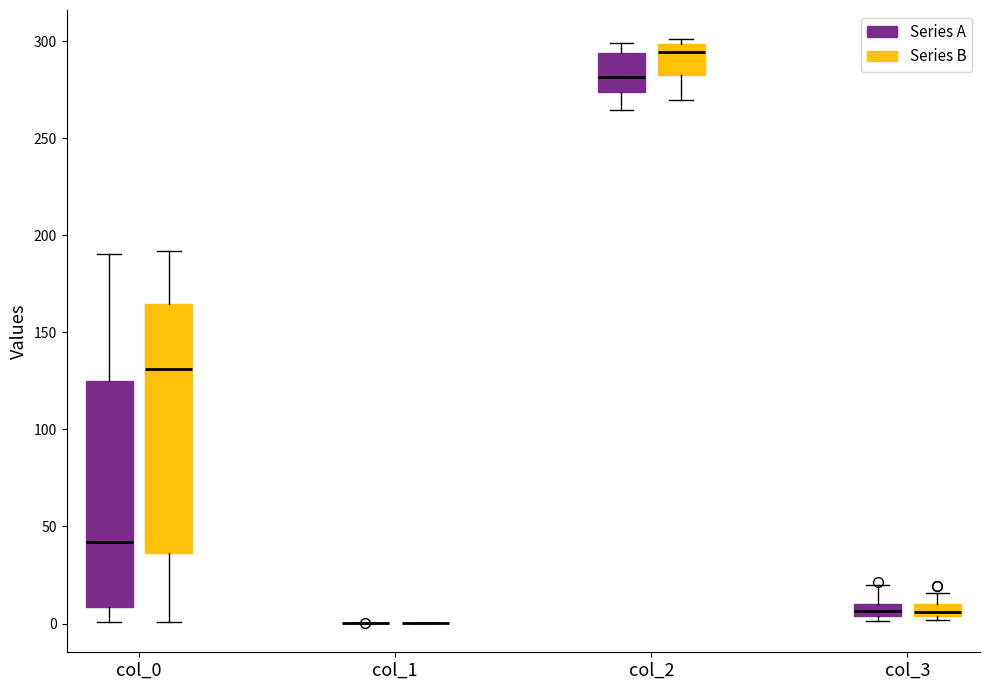

Where is the lower edge of the box for col_2 (Series A) on the y-axis? The values are not printed on the chart, so give them approximately, as read against the axis.

275